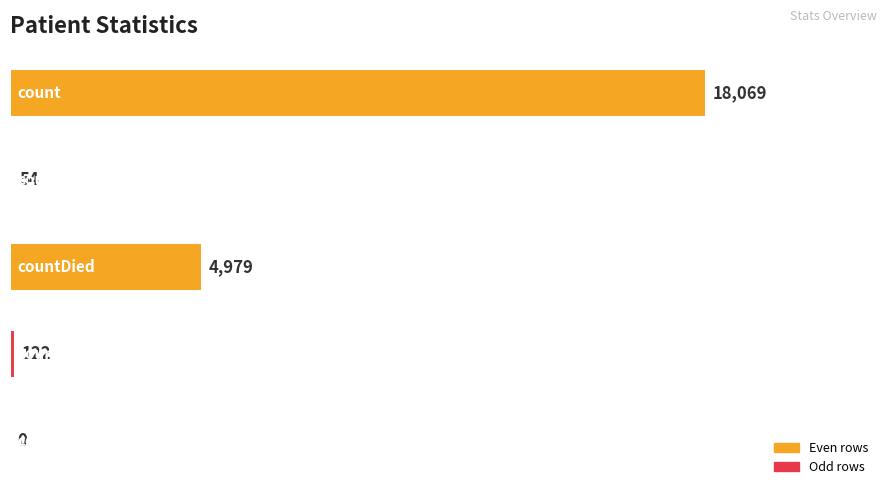

What is the sum of all values?

23224